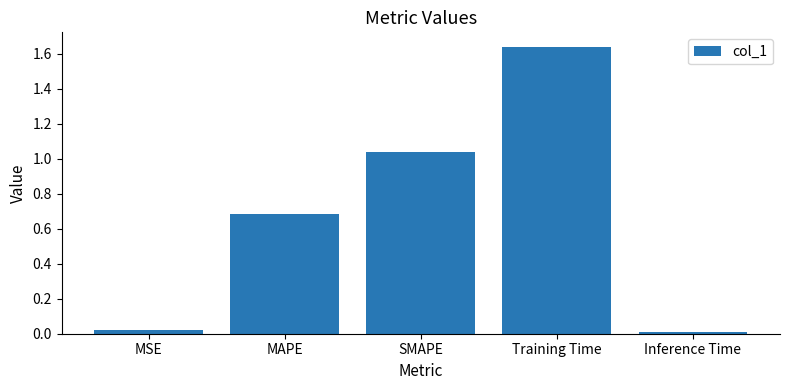

What is the label of the 3rd bar from the left?

SMAPE